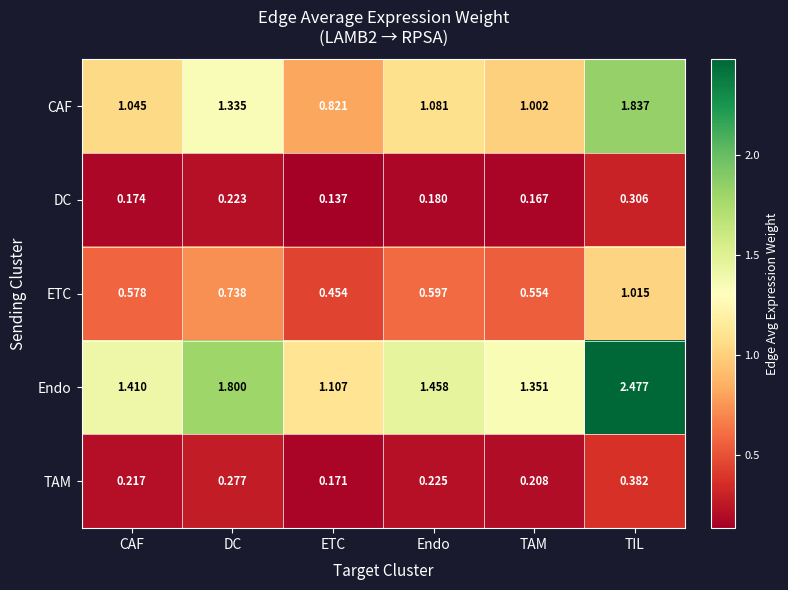

List the labels in order of CAF value, largest first.

TIL, DC, Endo, CAF, TAM, ETC